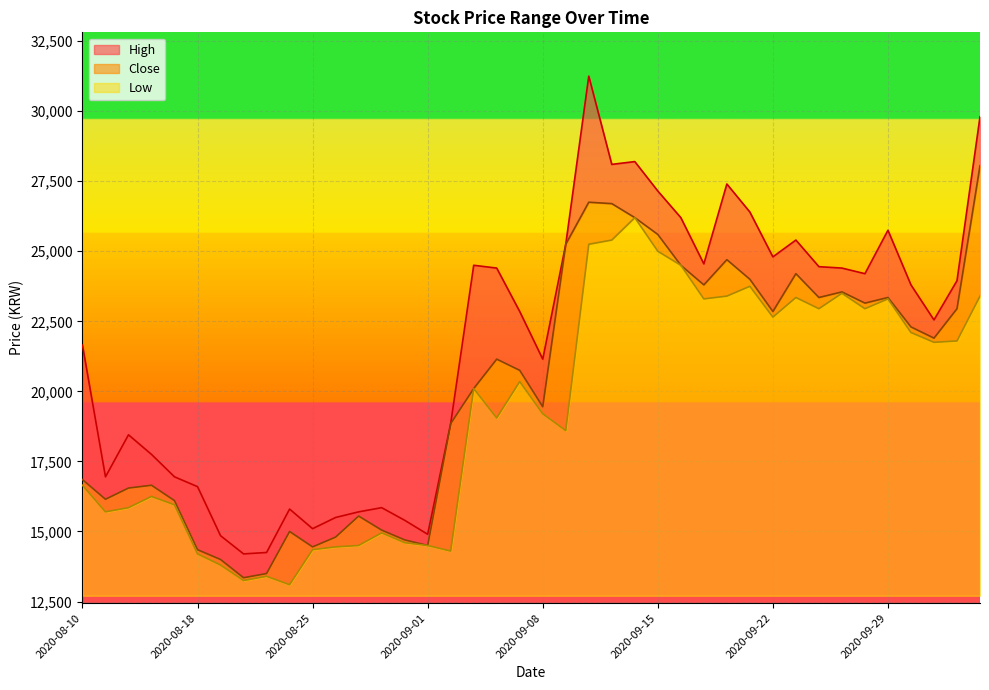

Between 2020-09-29 and 2020-09-28, which is larger?

2020-09-29